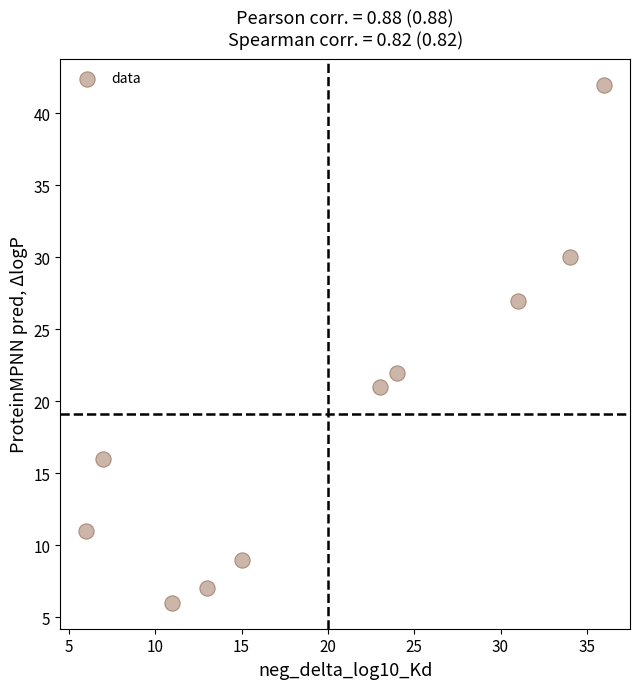

What Y value in the scatter plot is closest to 24?

22